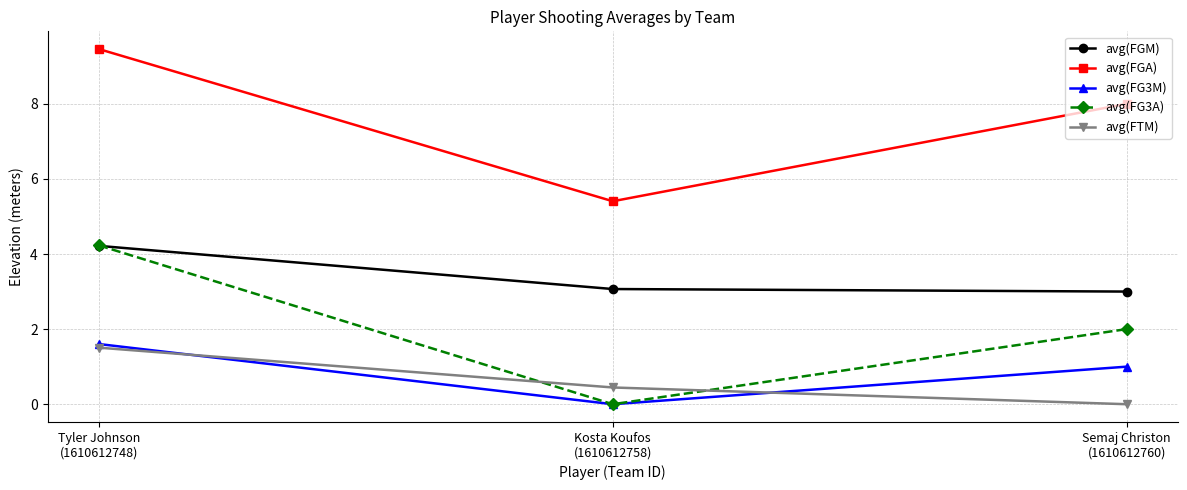

What are all the series names shown in the legend?

avg(FGM), avg(FGA), avg(FG3M), avg(FG3A), avg(FTM)